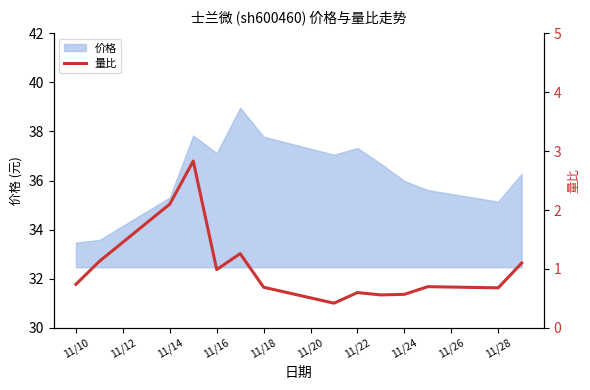

What is the difference between the maximum and minimum values?

2.4